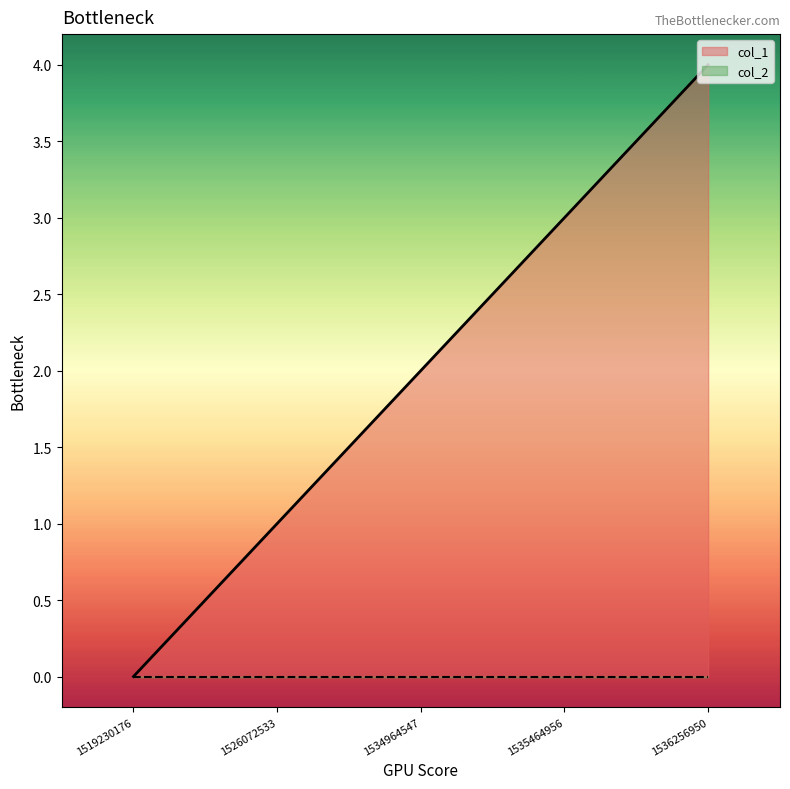

Reading right to left, what are all the values shown in this chart?

1536256950=4	1535464956=3	1534964547=2	1526072533=1	1519230176=0